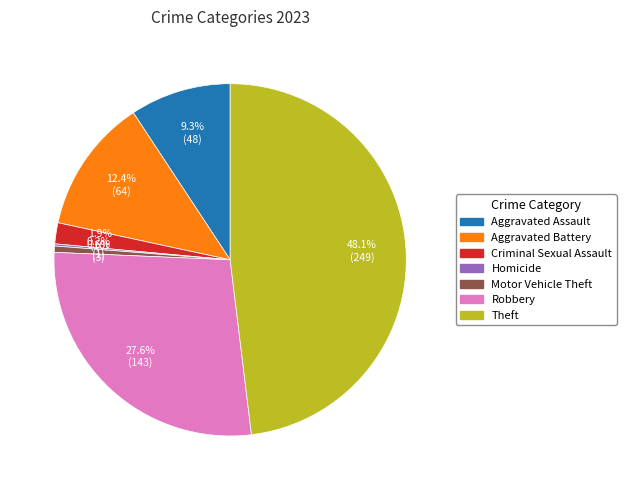

To the nearest percent, what is the average slice percentage?

14%